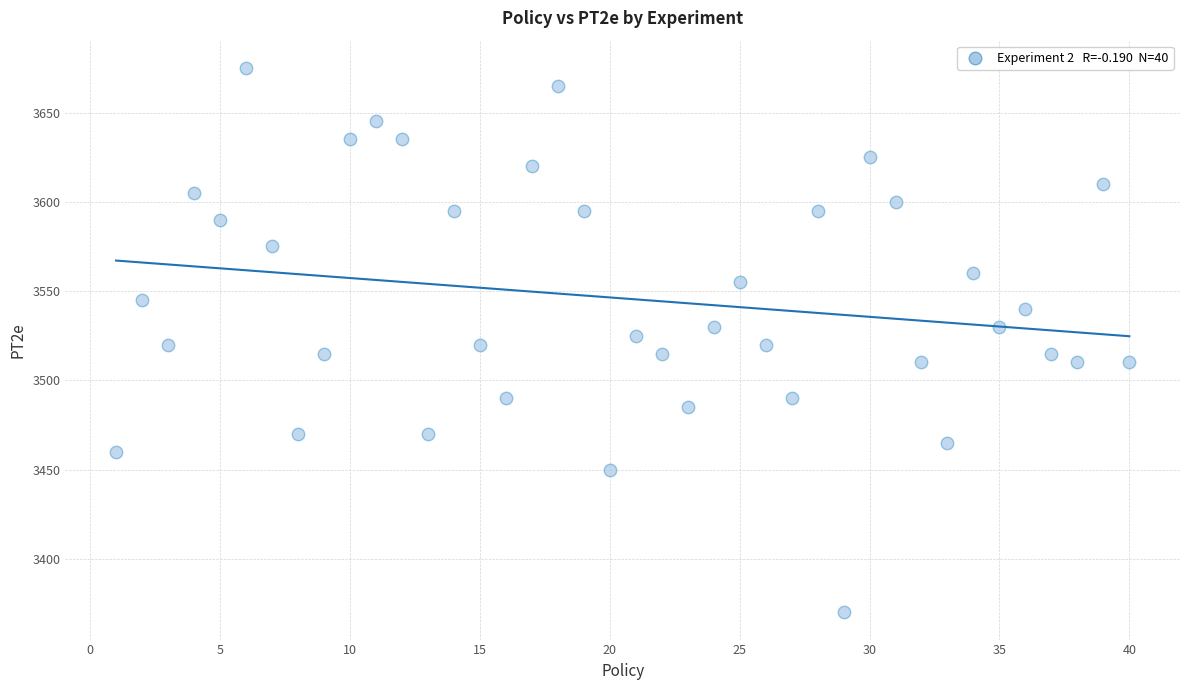

What is the range of Y values (max minus min)?

305